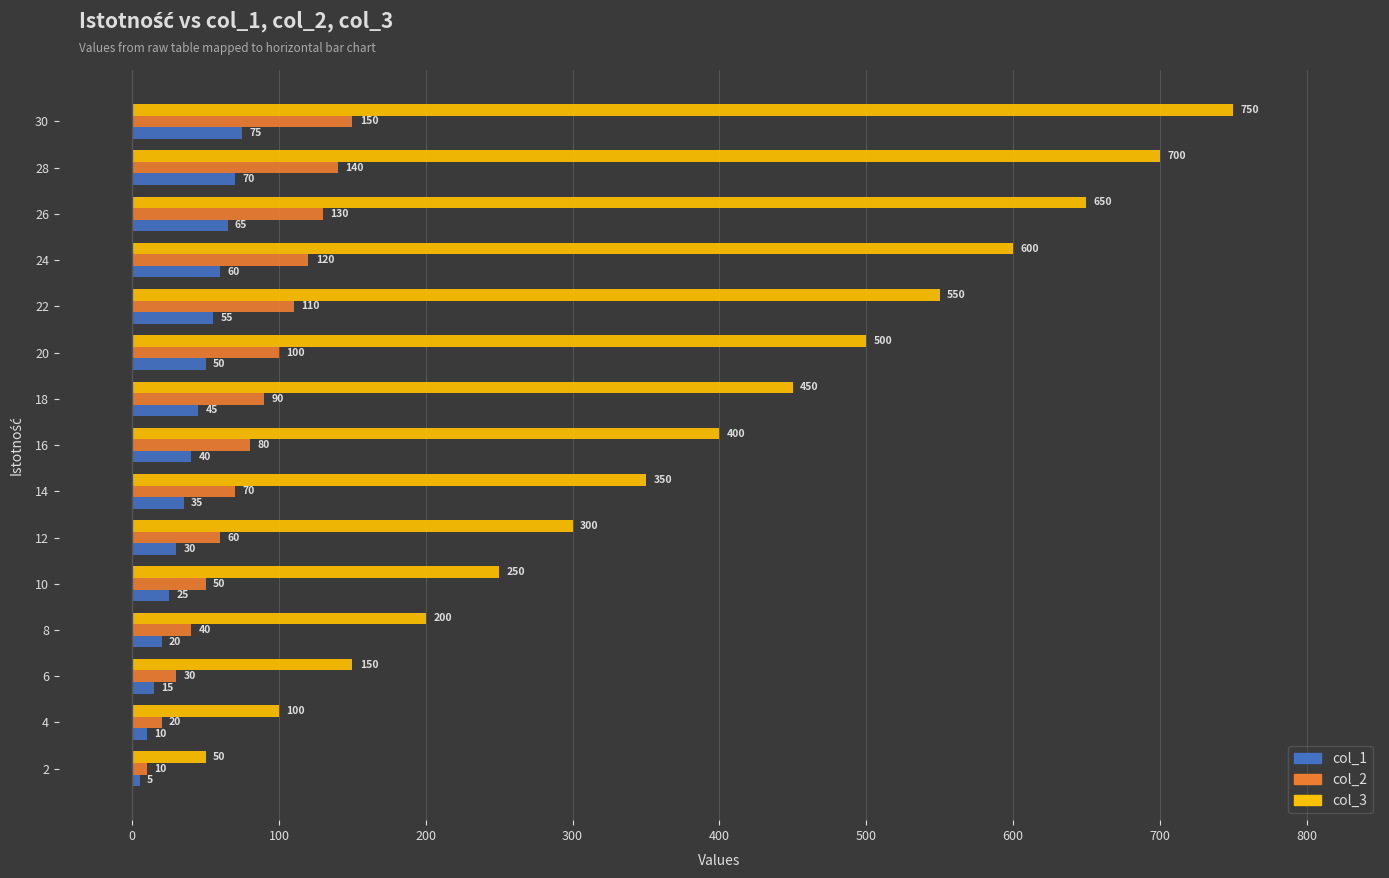

Read the col_1 value at 14, to the nearest 10.

40